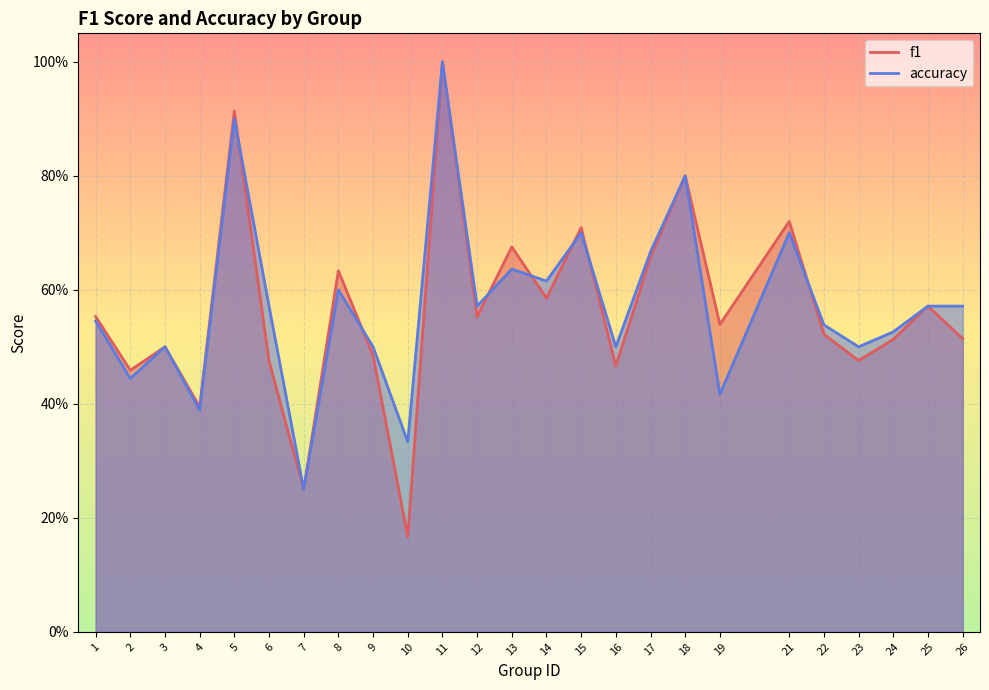

List the labels in order of f1 value, smallest first.

10, 7, 4, 2, 16, 6, 23, 9, 3, 24, 26, 22, 19, 12, 1, 25, 14, 8, 17, 13, 15, 21, 18, 5, 11